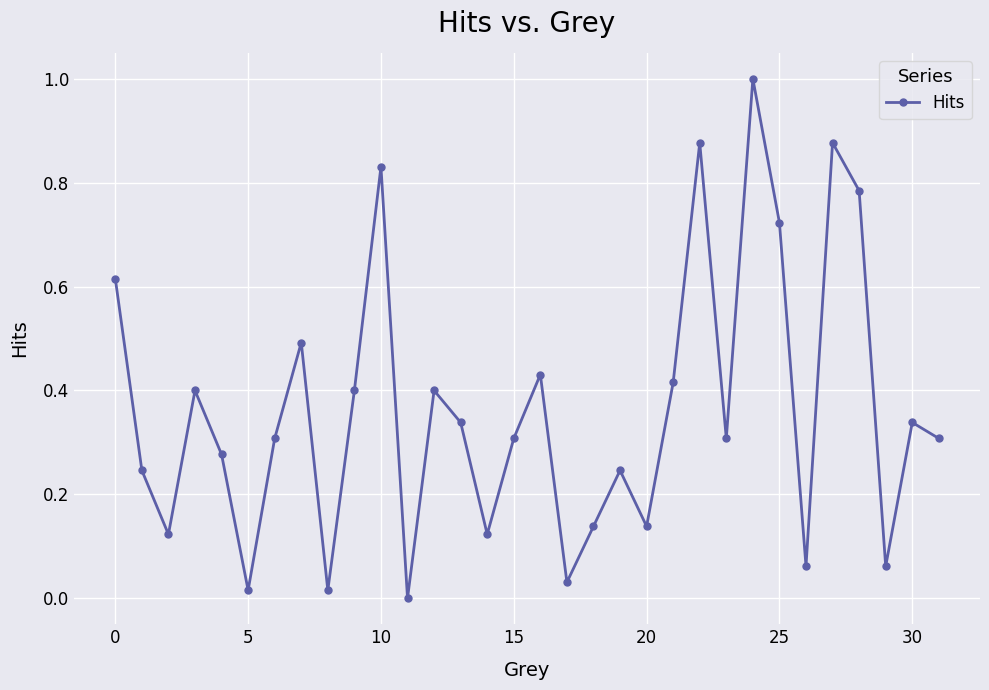

How many points are higher than both their immediate neighbors (excluding endpoints)?

10